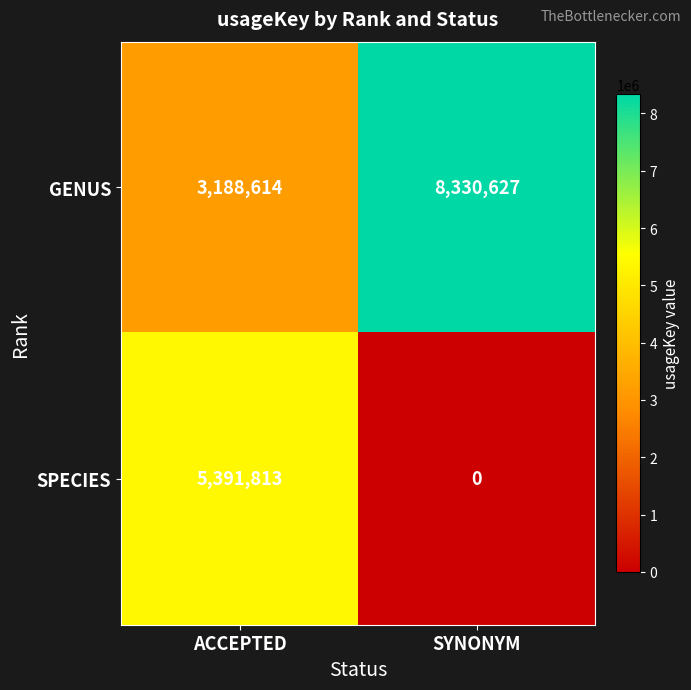

What value does the GENUS series have at ACCEPTED?

3188614